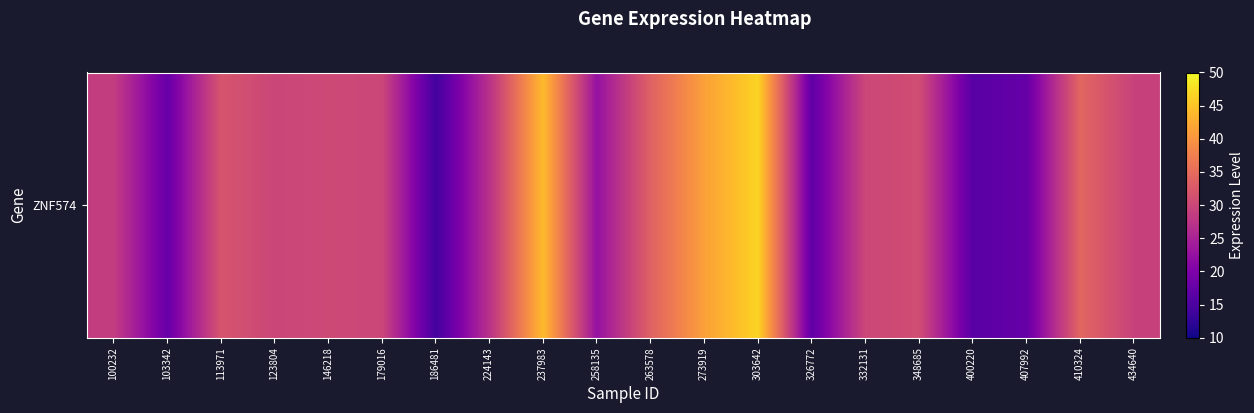

At which label is the value closest to 30?

179016